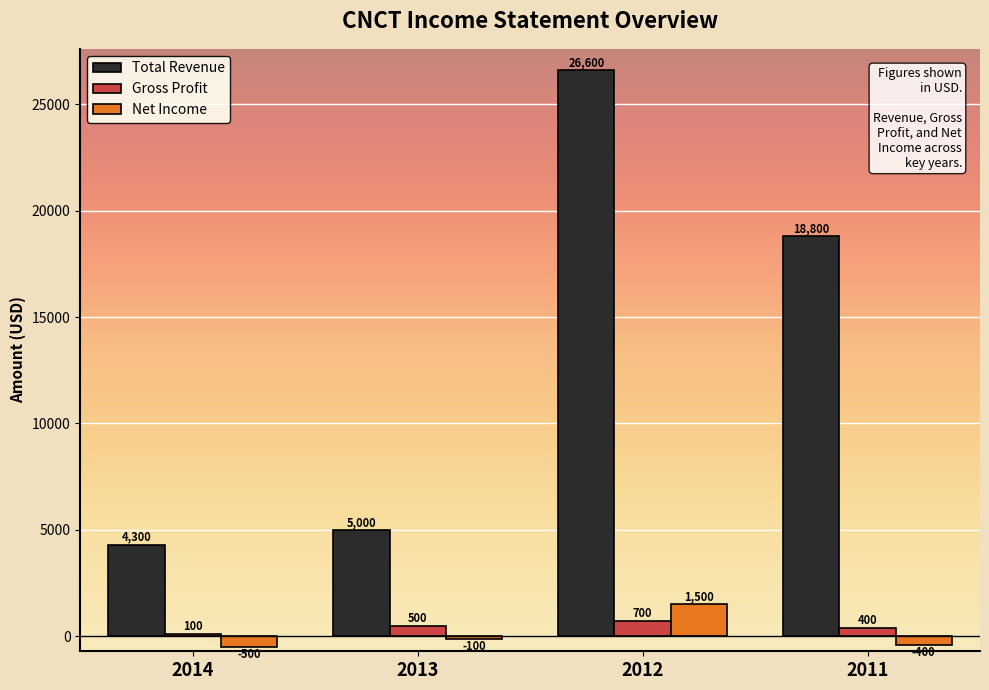

How many values in the Net Income series exceed -100?

1